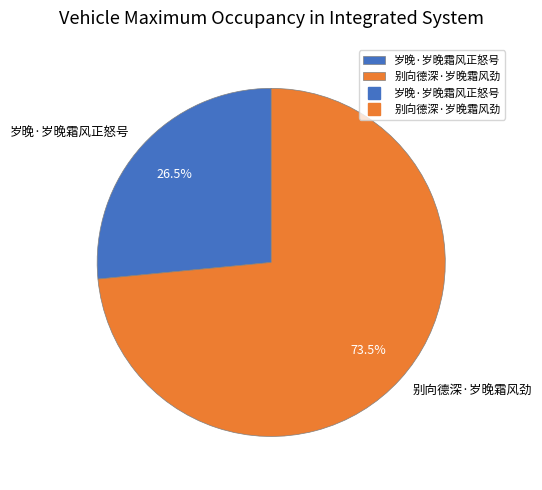

Combined, what portion of the pie is 别向德深·岁晚霜风劲 and 岁晚·岁晚霜风正怒号?

100.0%